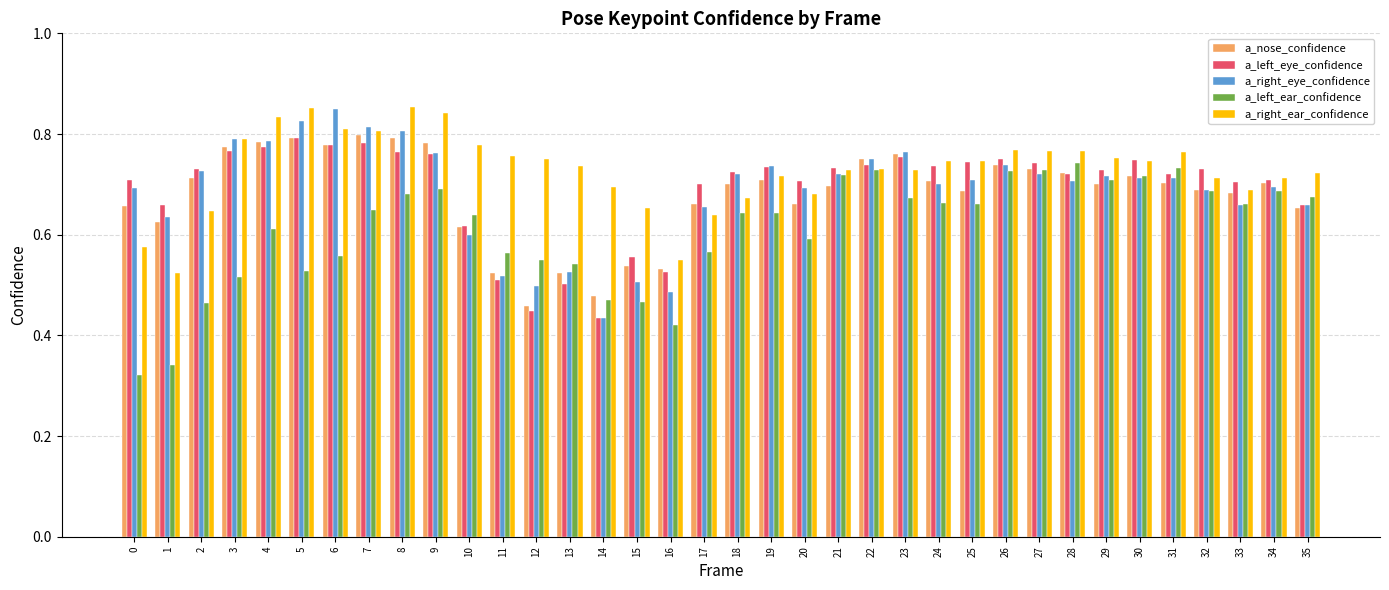

What is the total value across all series at 22?

3.7